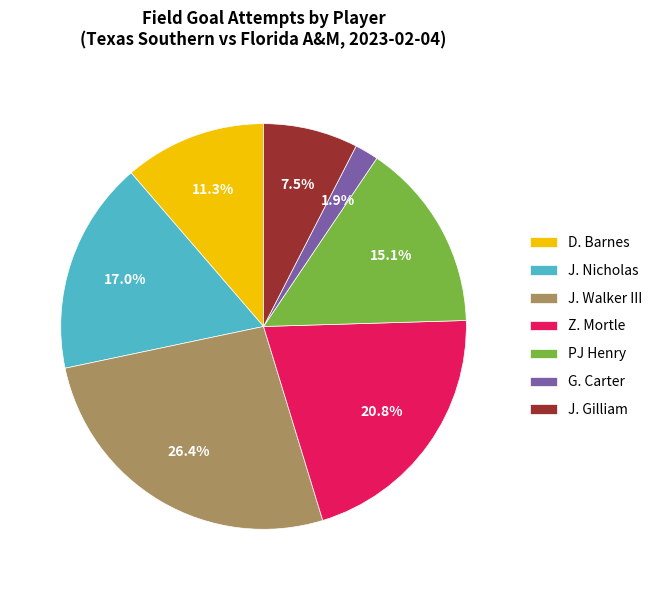

Which slice is the smallest?

G. Carter